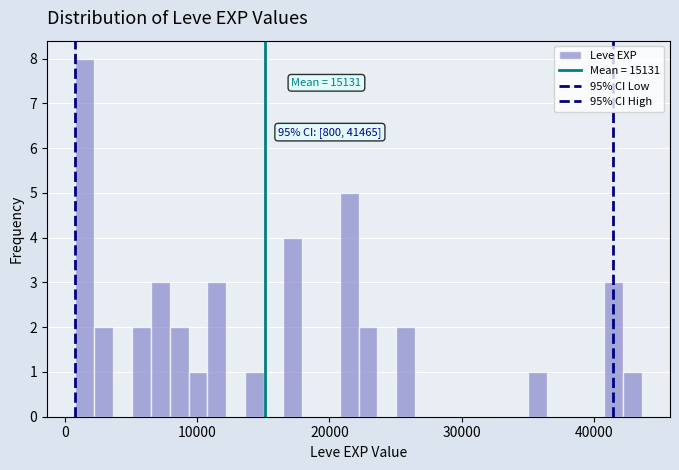

Around what value on the x-axis is the tallest bar? Give the approximate position of its centre, as read against the axis.

2000